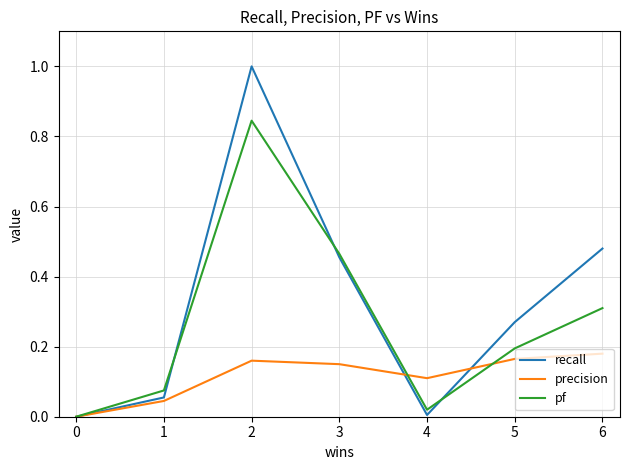

Rank the series by their maximum value, from lowest to highest.

precision, pf, recall